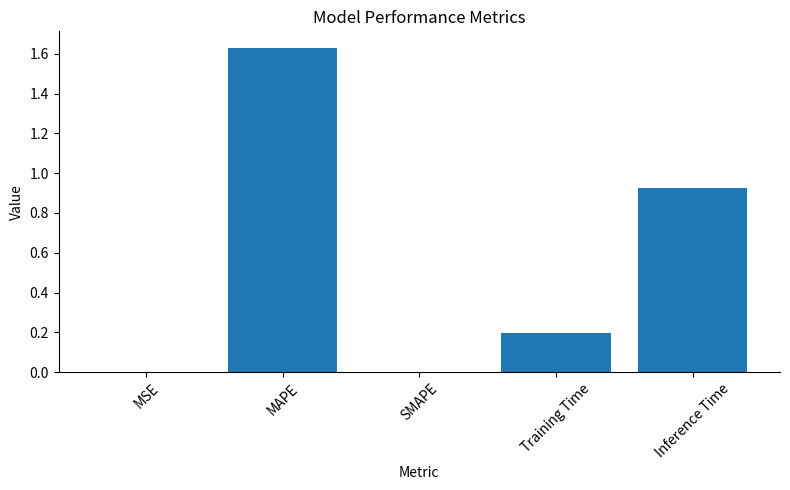

What is the sum of all values?

2.8